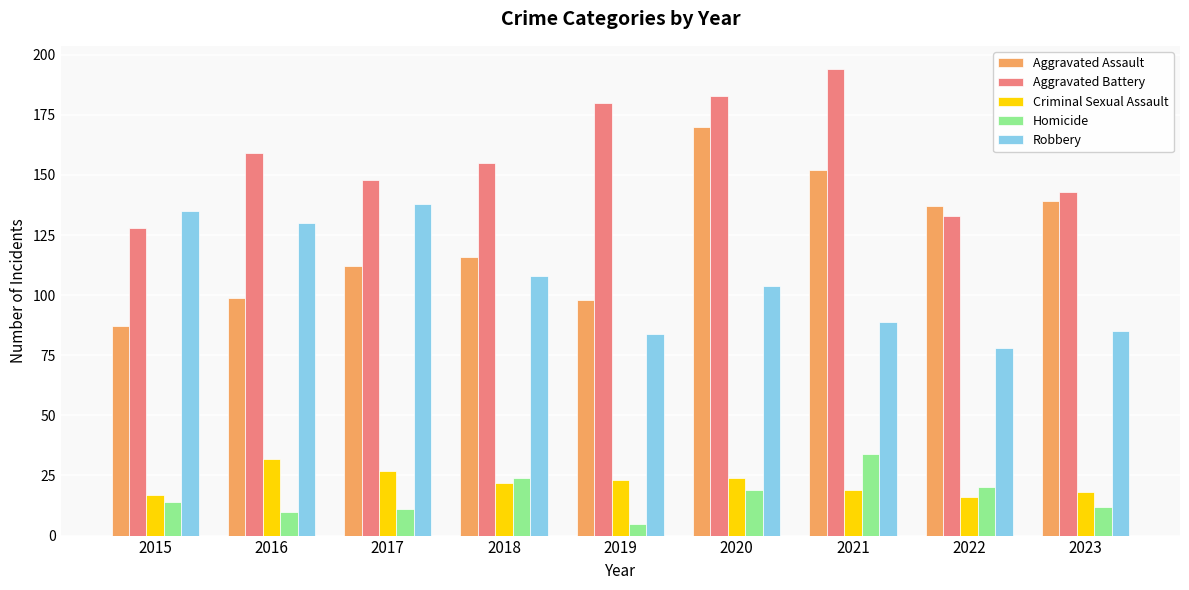

What is the value of the Criminal Sexual Assault bar at the 1st from the left?

17